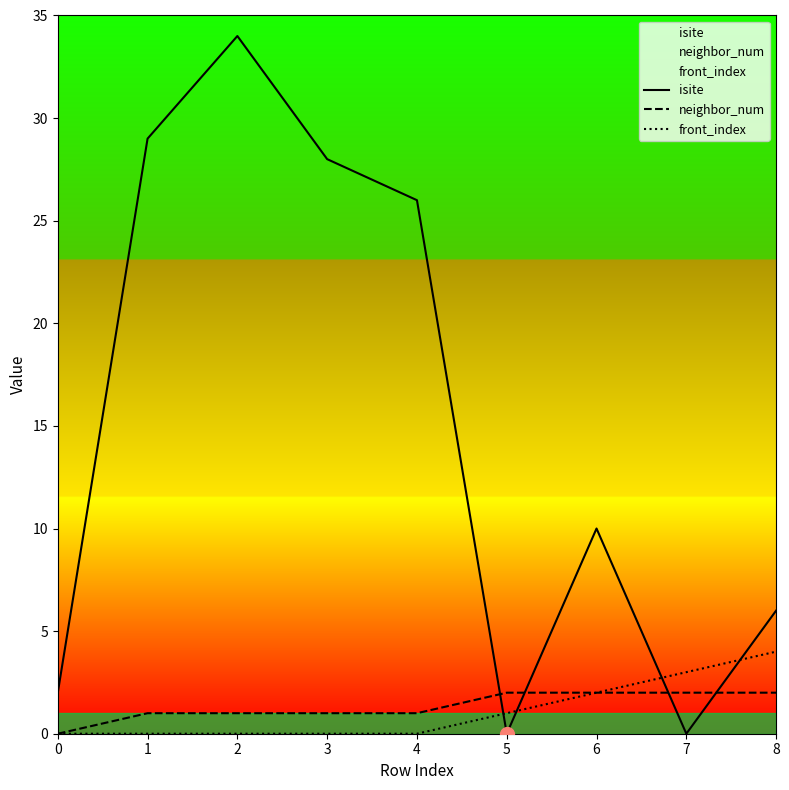

Which category has the highest value in the neighbor_num series?

5